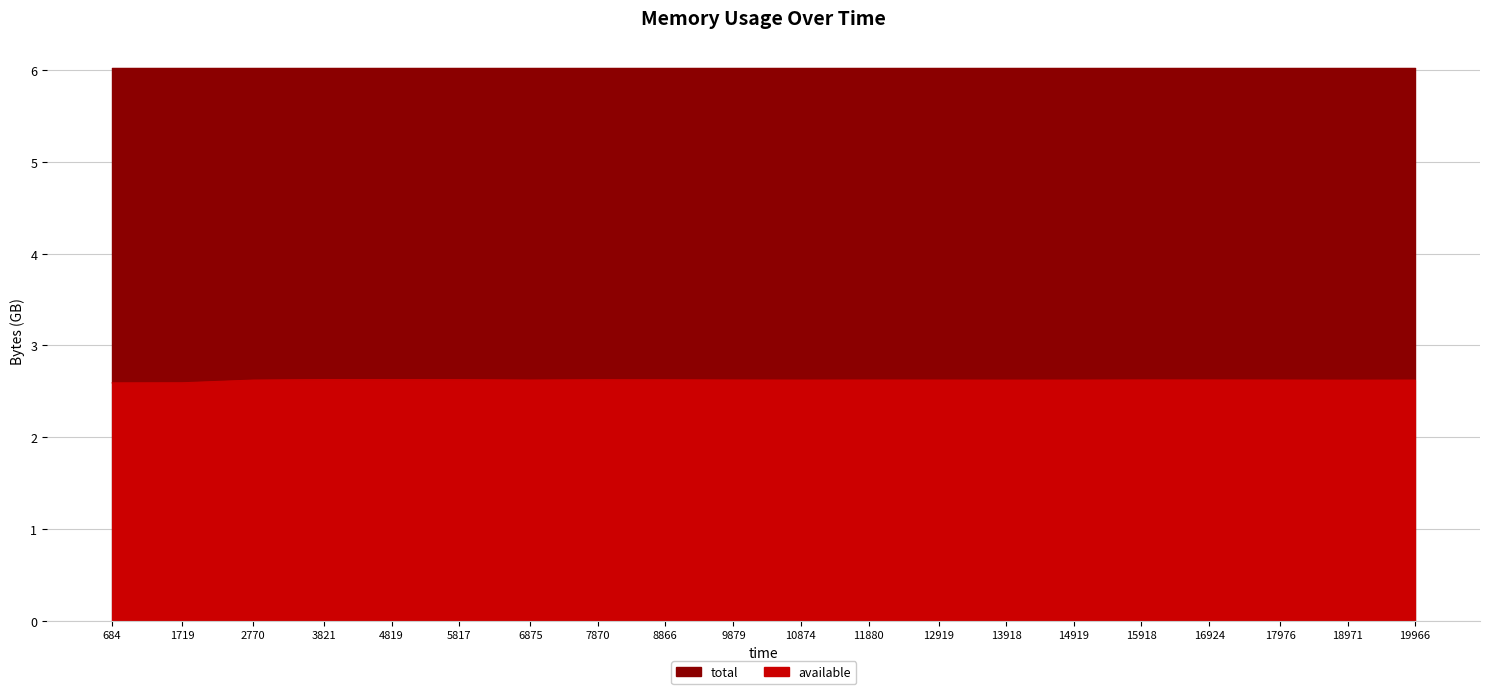

The chart shows a value of 2.6 at 8866. True or false?

True